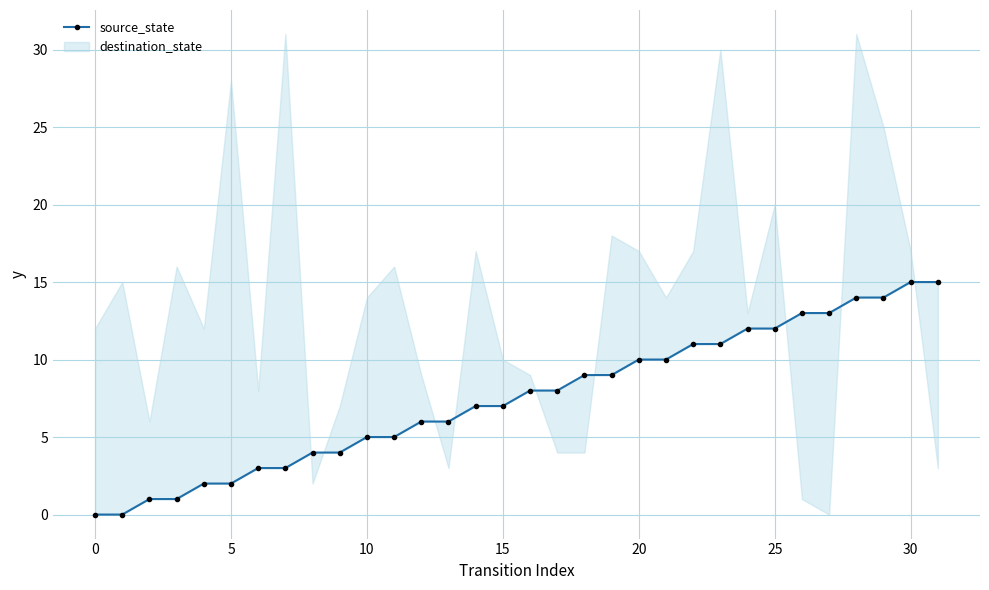

Between −5 and 35, which is larger?

35